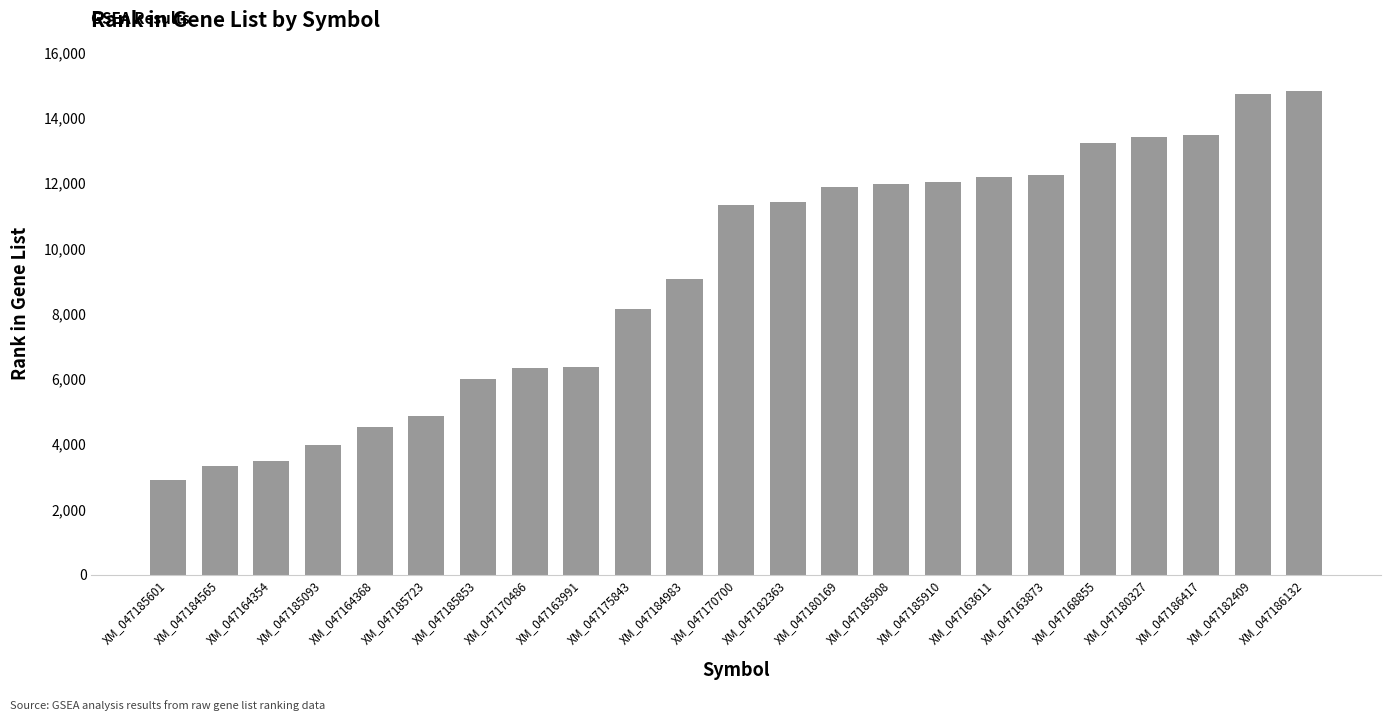

What is the change in value from XM_047185093 to XM_047186132?

+10842